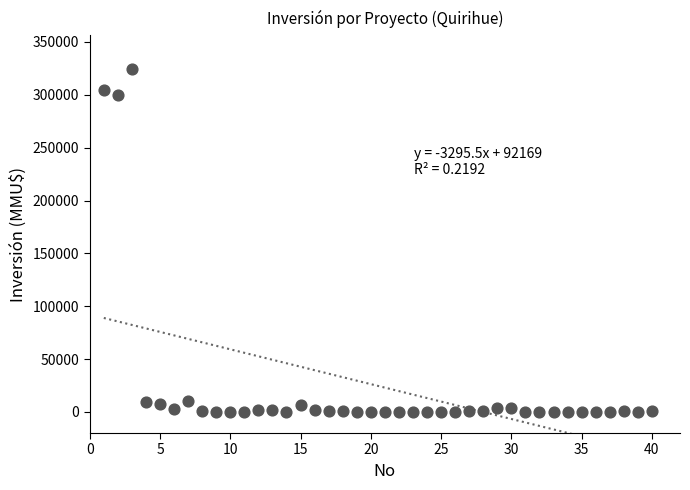

What is the range of X values (max minus min)?

39